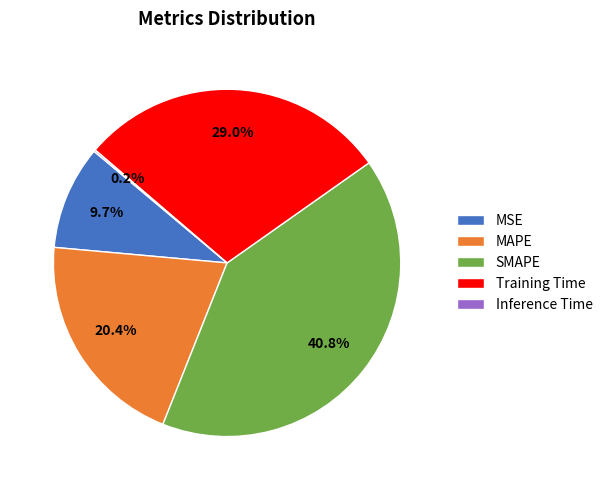

The SMAPE slice represents 28% of the pie. True or false?

False